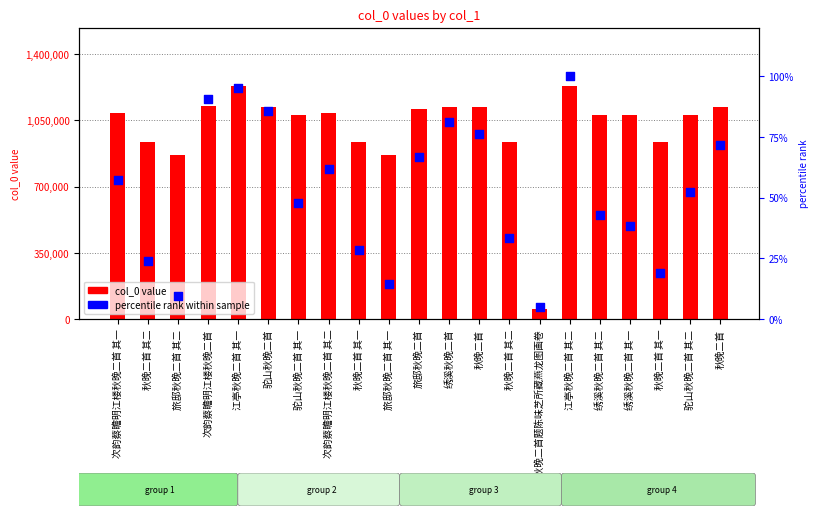

Which series has the largest Y range (max minus min)?

col_0 value